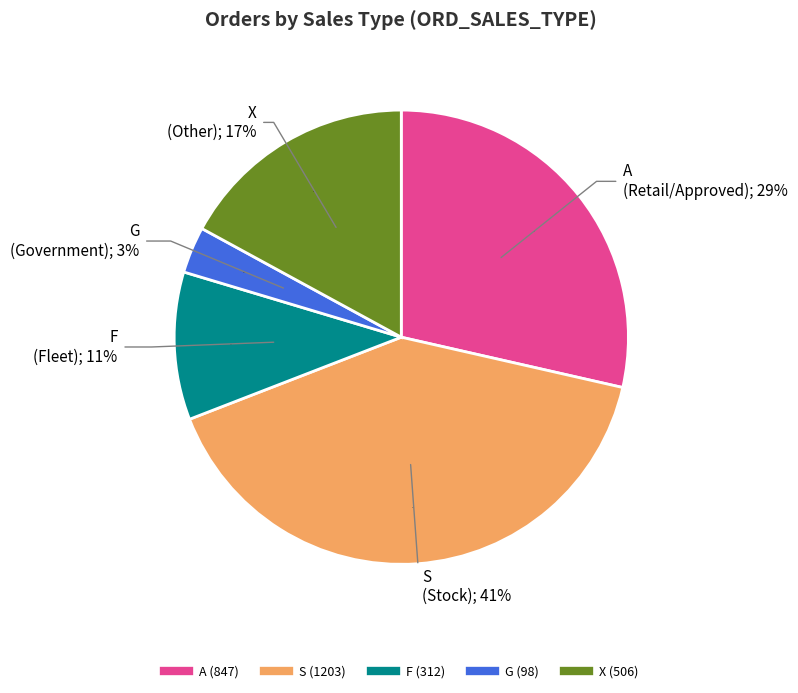

Is there any slice that represents more than half of the pie?

No